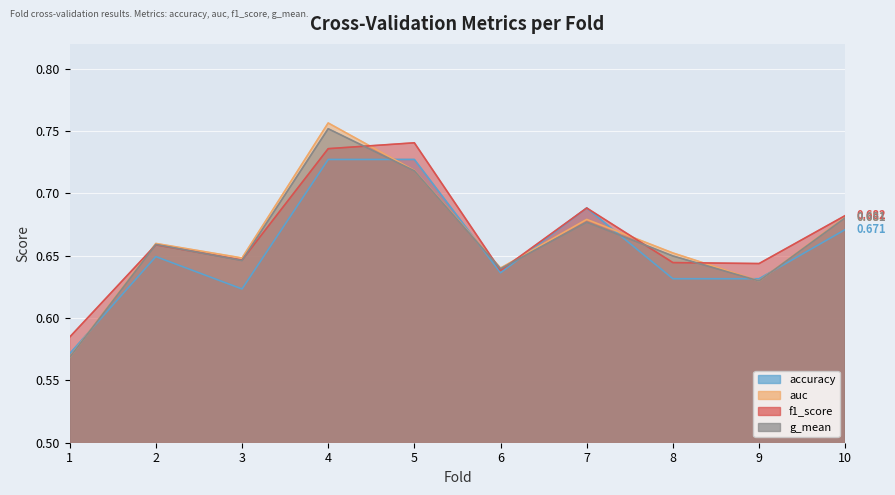

Count the number of categories in the chart.

10